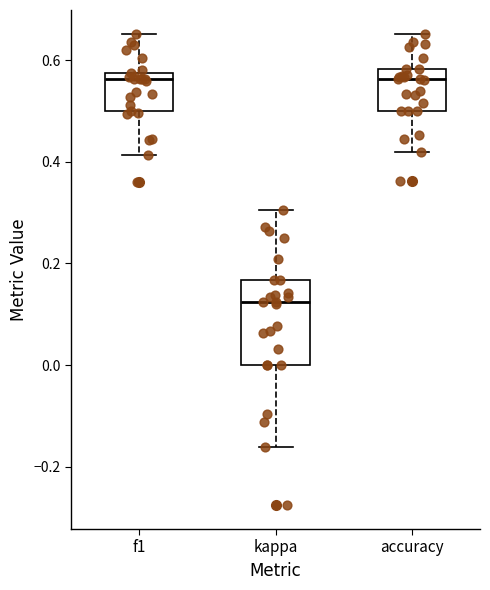

Where does the upper whisker of the box for kappa end on the y-axis? The values are not printed on the chart, so give them approximately, as read against the axis.

0.30